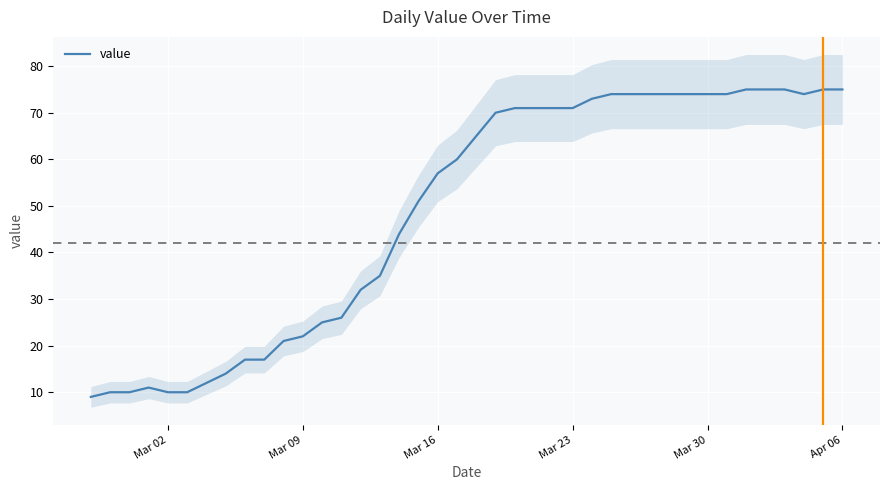

The value series shows 75 at Apr 06. True or false?

True